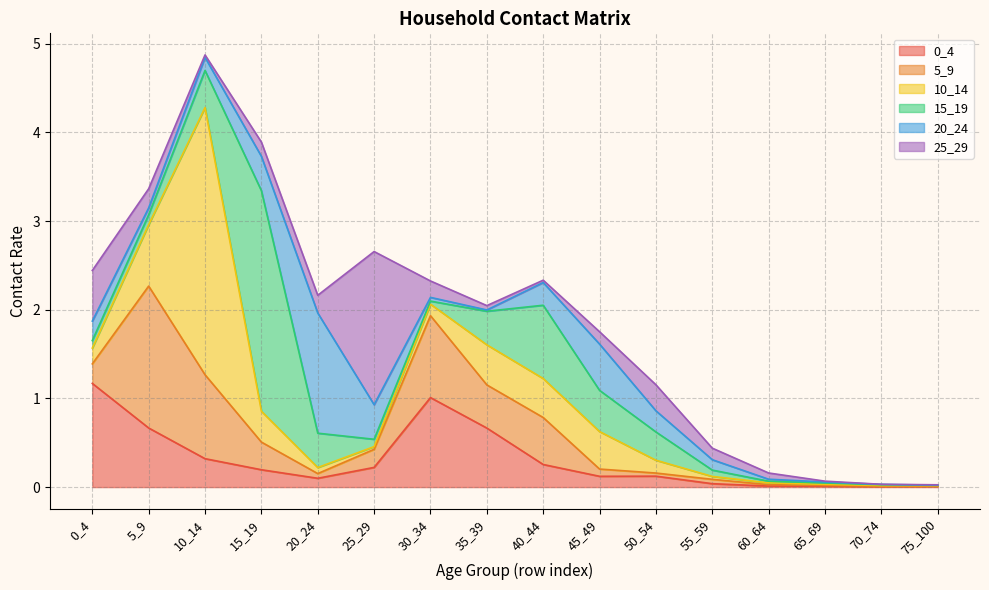

At which category does 10_14 reach its first local peak?

10_14